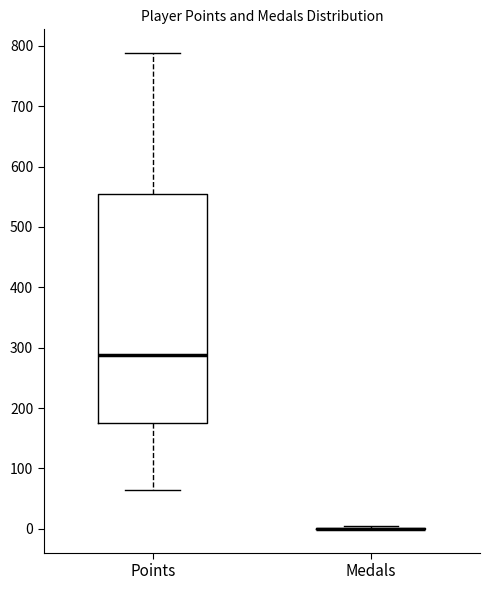

Reading left to right, transcribe this box plot: for each box, give where its median line is, the range the box spans, and where its two whiskers end, as read against the y-axis. The values are not printed on the chart, so give them approximately, as read against the axis.

Points: median 290, box 180 to 550, whiskers 70 to 790
Medals: box collapsed to a line at 0, whiskers 0 to 0